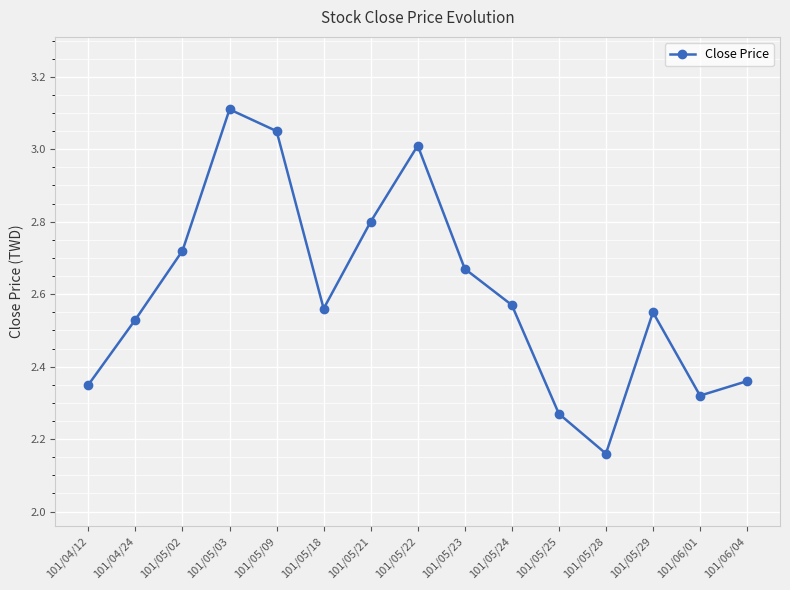

What is the sum of all values?

39.0